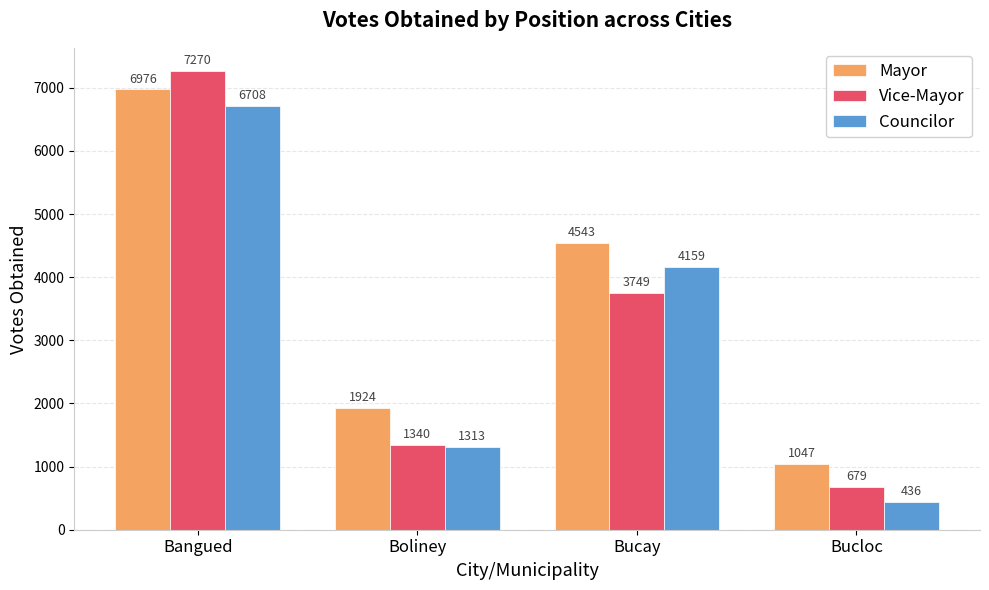

What is the label of the 1st bar from the right?

Bucloc